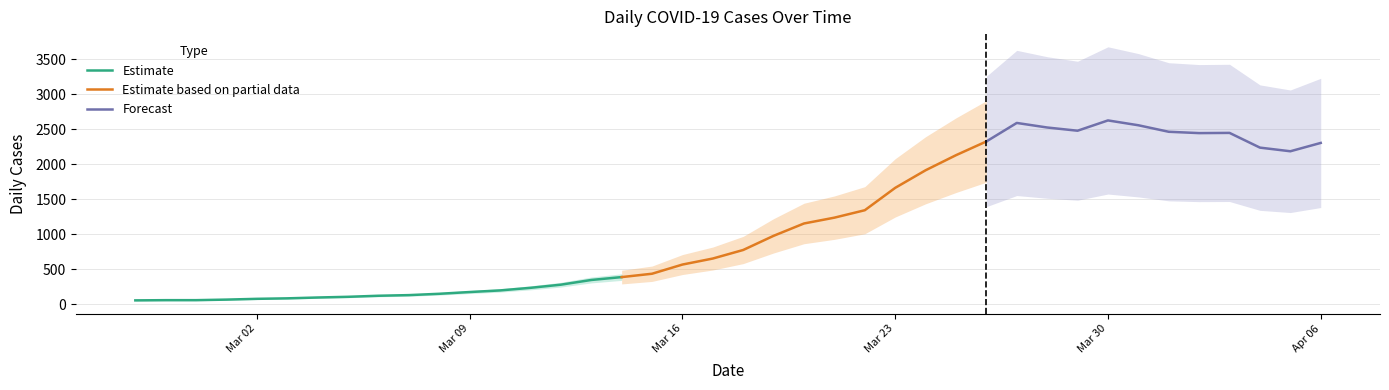

Is this an area chart (filled region under the line)?

No